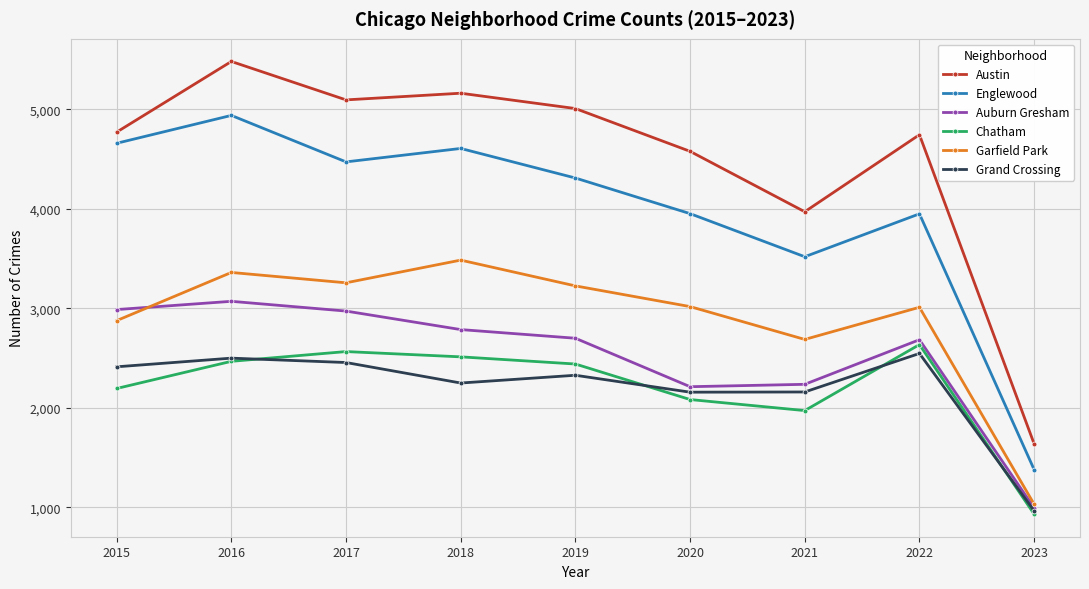

At which category does Garfield Park reach its first local valley?

2017